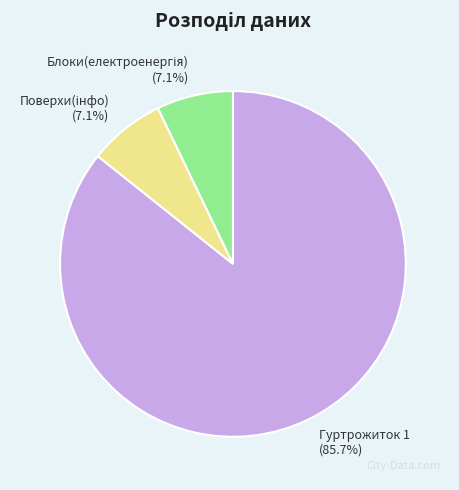

Does any single category account for the majority?

Yes